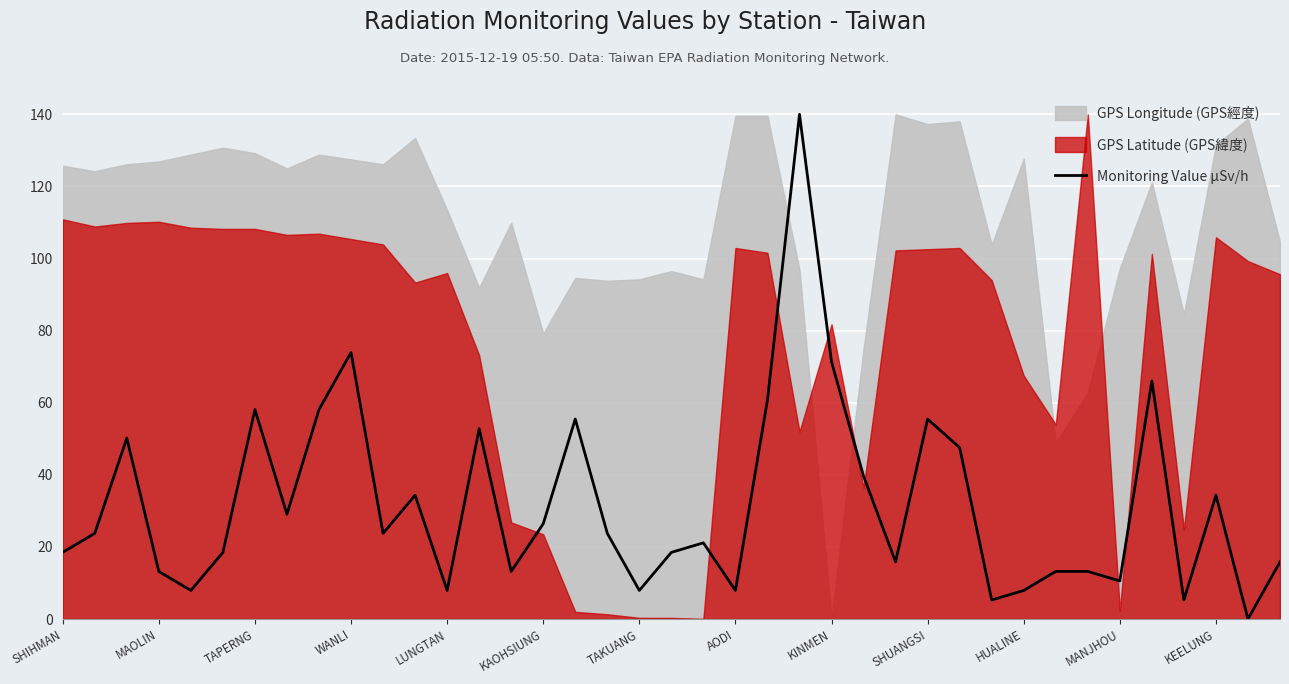

The Monitoring Value µSv/h series shows 26.4 at KAOHSIUNG. True or false?

True